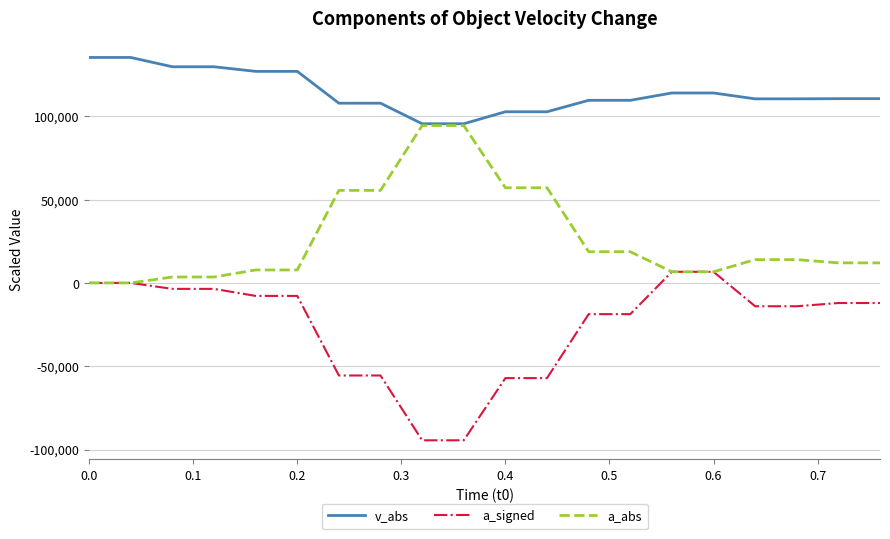

Which series has the largest total across all categories?

v_abs